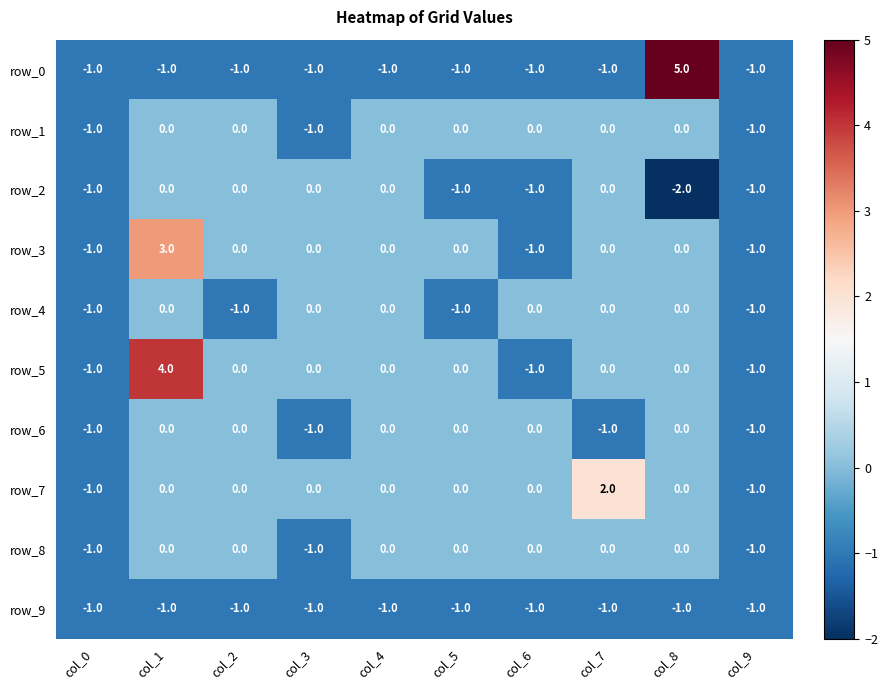

Where does the row_5 series first go above 0?

col_1